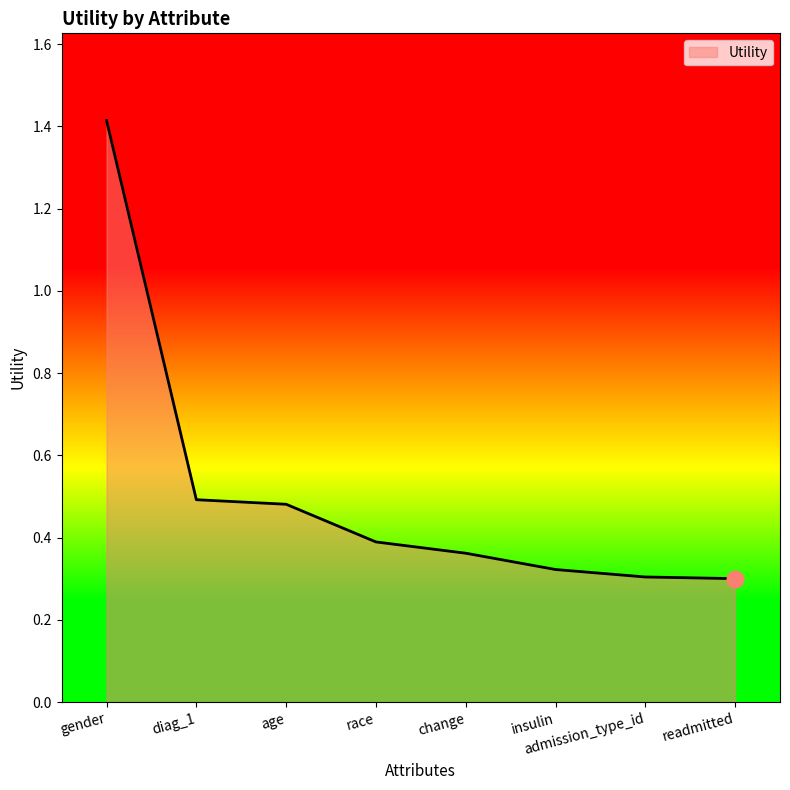

What is the greatest value displayed?

1.4